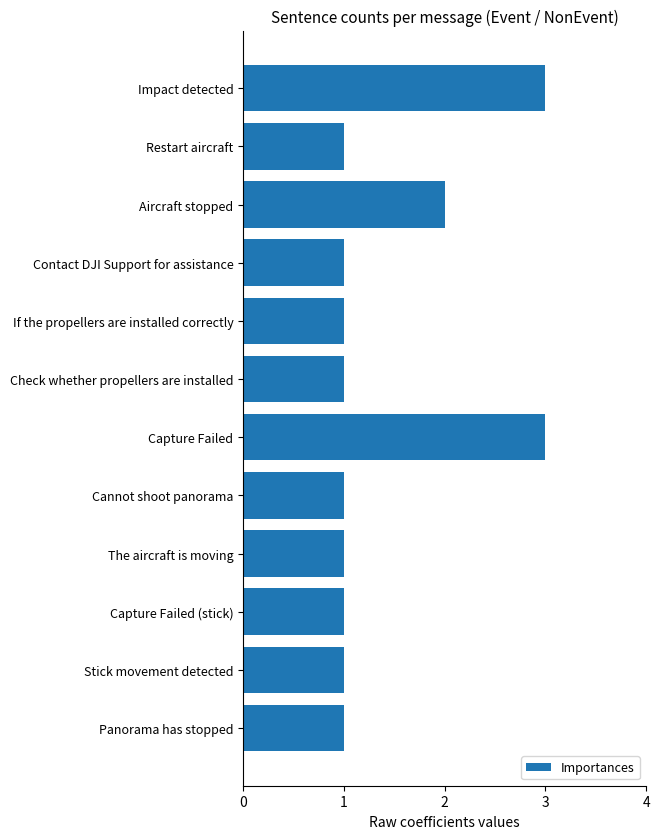

What is the label of the 3rd bar from the top?

Aircraft stopped